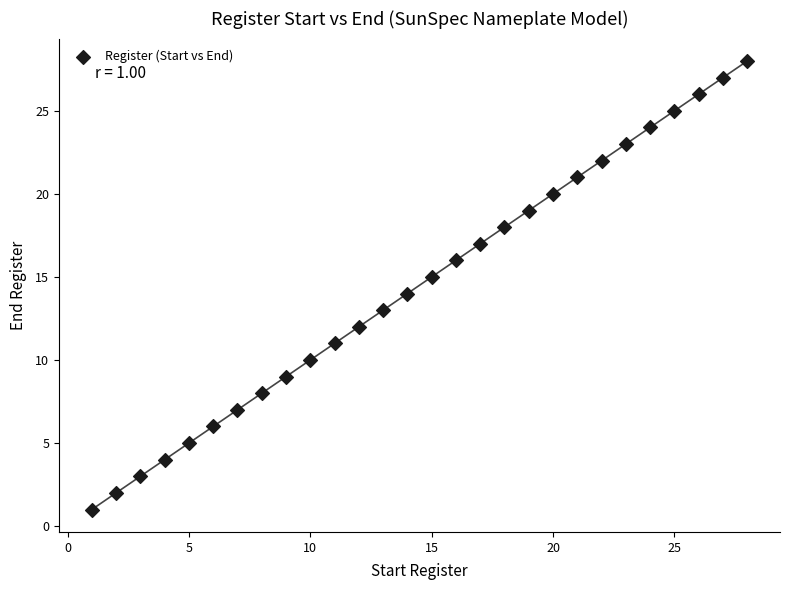

What is the range of Y values (max minus min)?

27